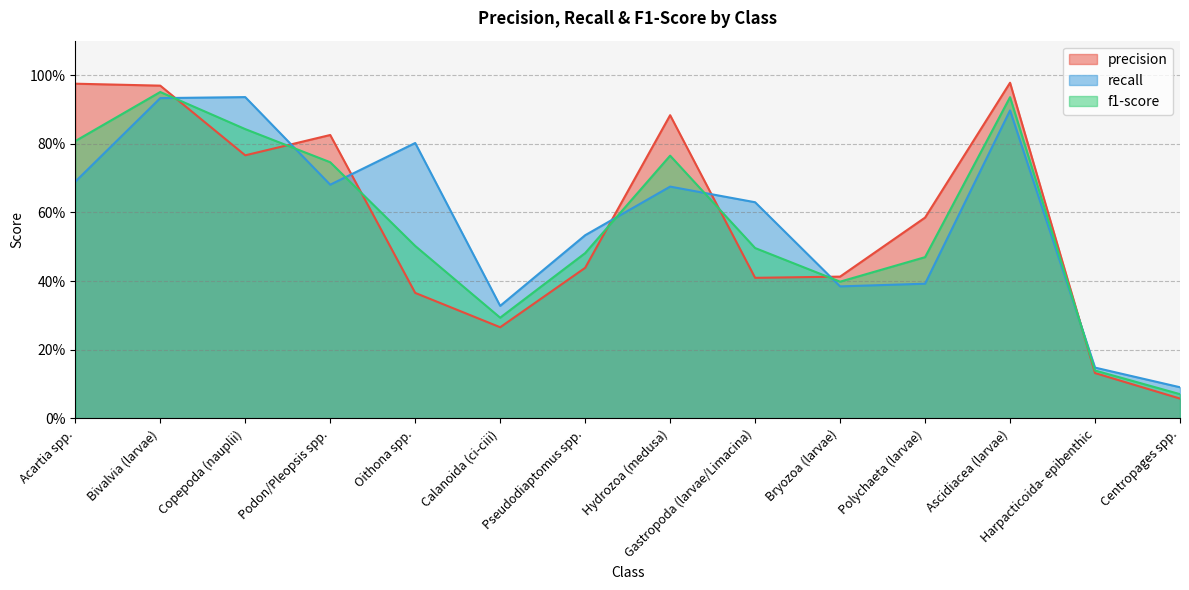

Which series ends up on top after the final intersection of precision and recall?

recall